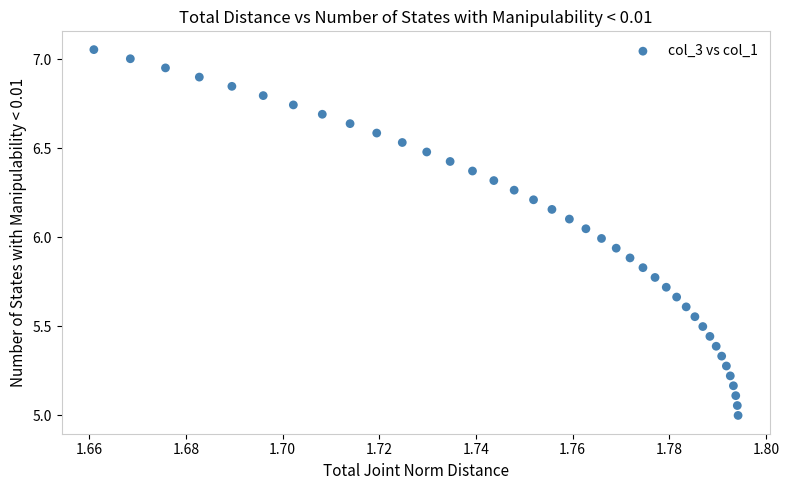

What is the range of Y values (max minus min)?

2.1